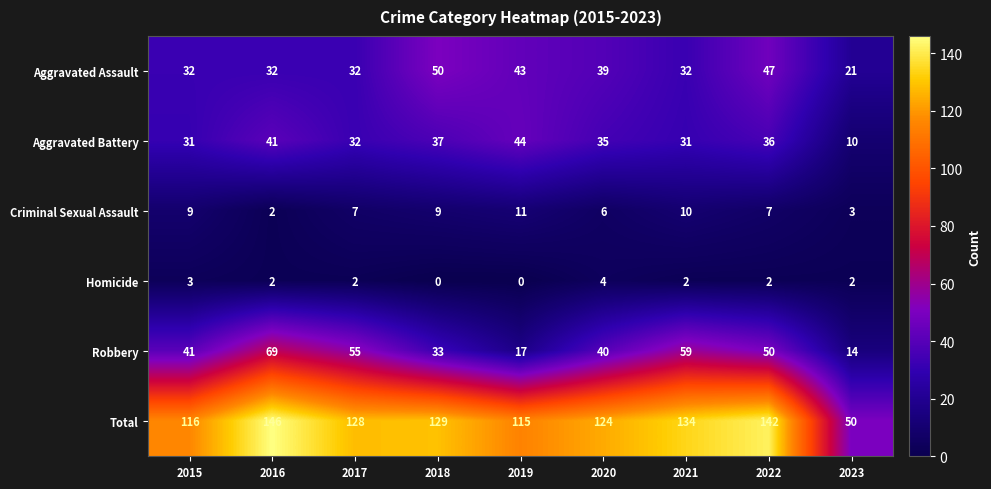

Which series changed the most between 2022 and 2023?

Total